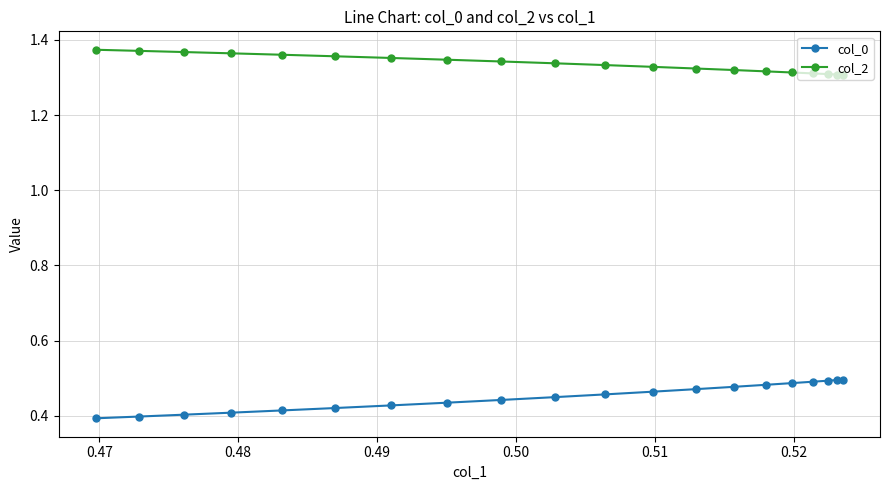

What is the average value of the col_2 series?

1.3